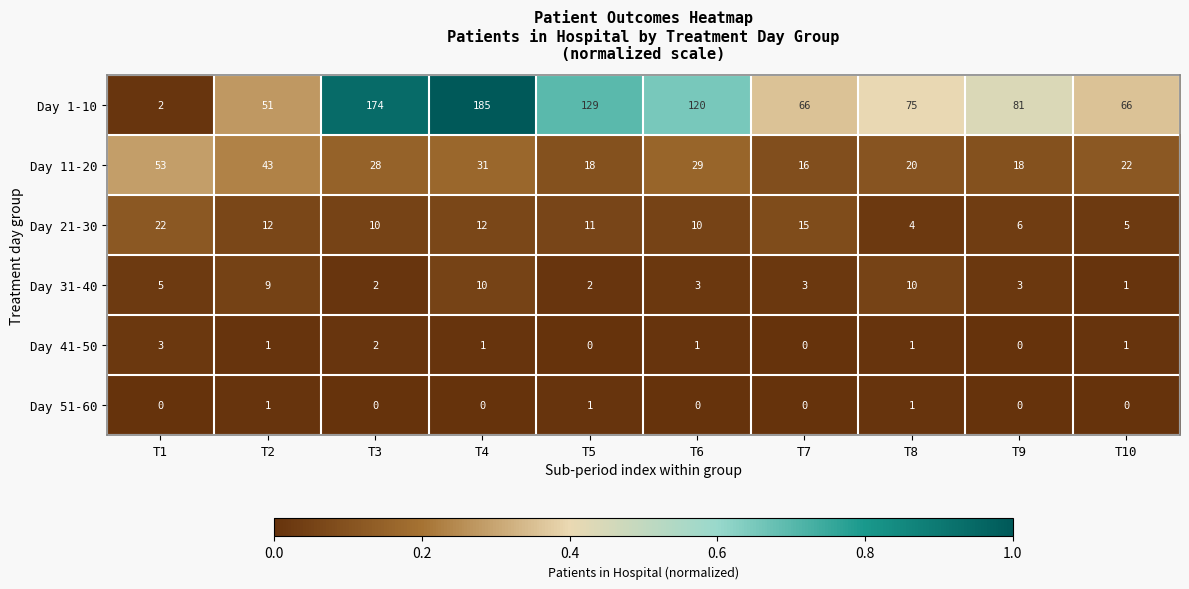

At which category is the sum across all series the highest?

T4